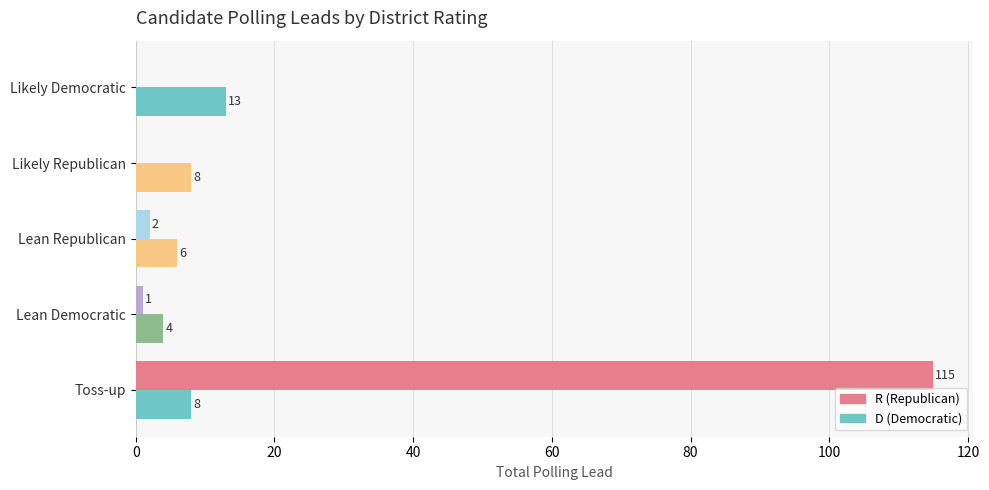

What is the greatest value displayed?

115